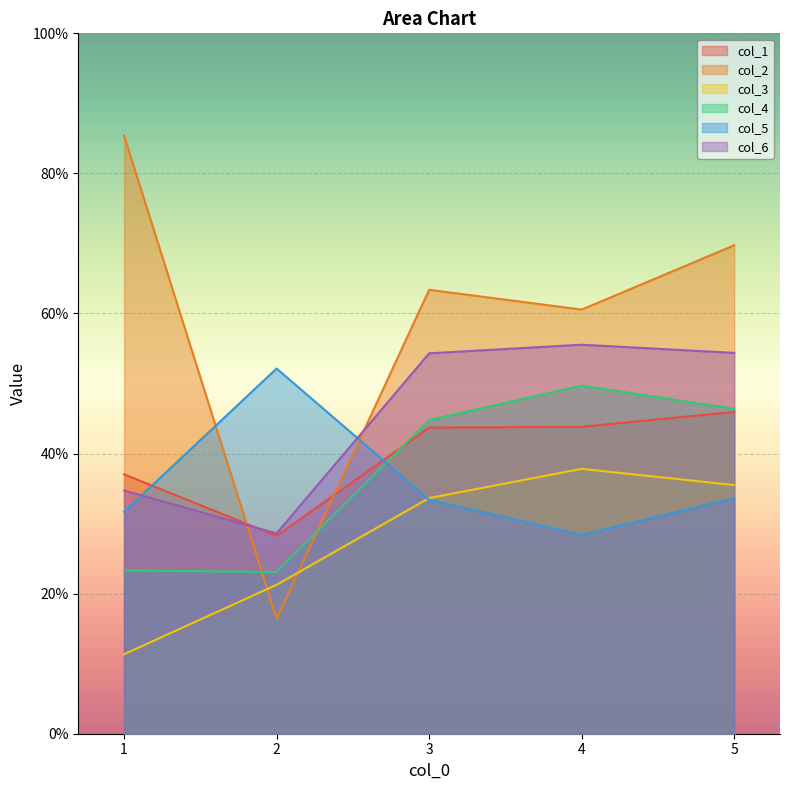

Rank the series at 3 from highest to lowest value.

col_2, col_6, col_4, col_1, col_3, col_5